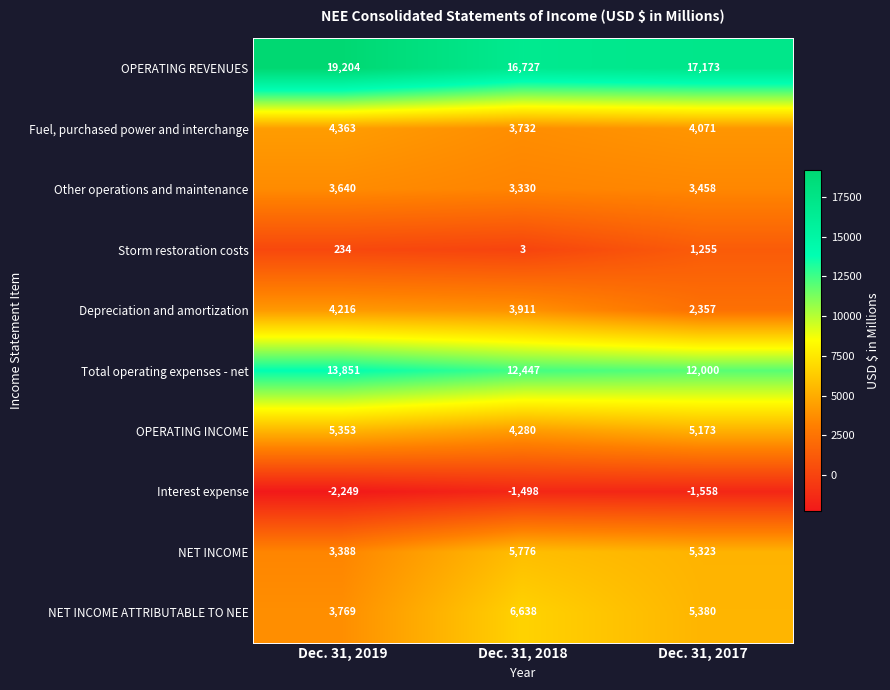

At Dec. 31, 2019, list the series in order from smallest to largest.

Interest expense, Storm restoration costs, NET INCOME, Other operations and maintenance, NET INCOME ATTRIBUTABLE TO NEE, Depreciation and amortization, Fuel, purchased power and interchange, OPERATING INCOME, Total operating expenses - net, OPERATING REVENUES